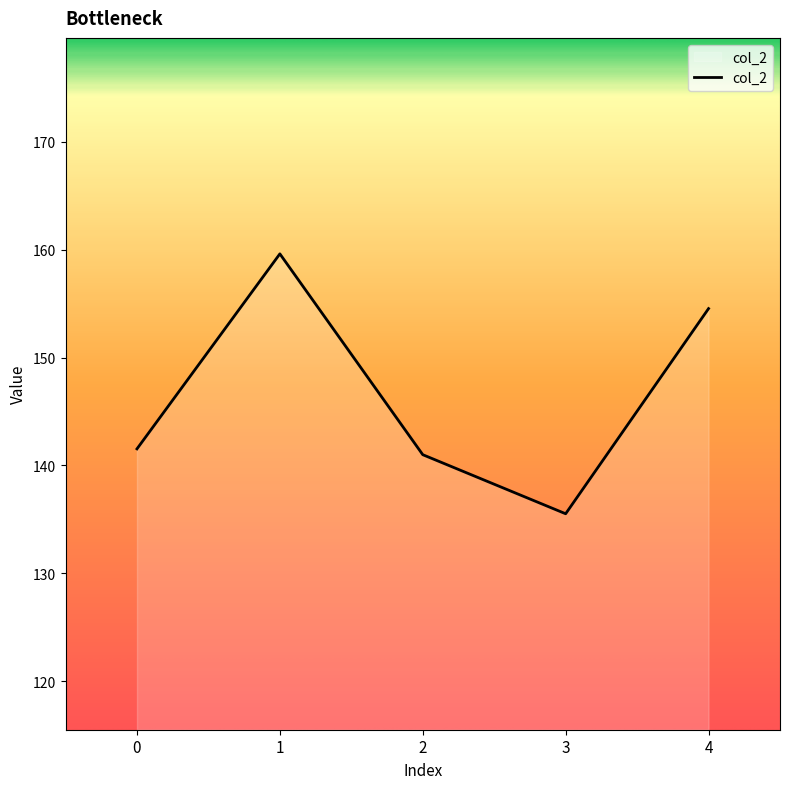

What is the greatest value displayed?

159.6